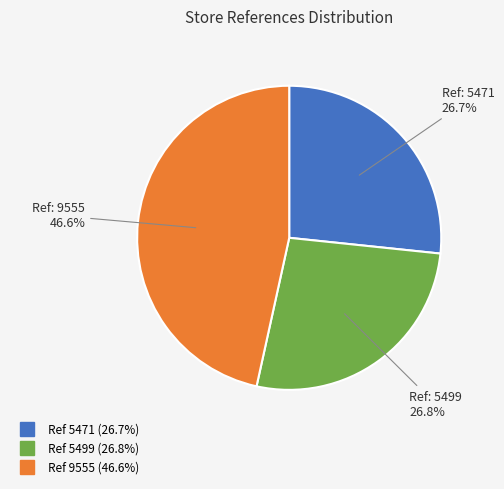

Is there any slice that represents more than half of the pie?

No